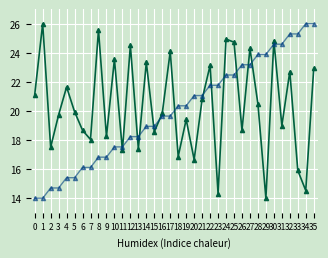

What is the minimum value shown in the chart?

14.0